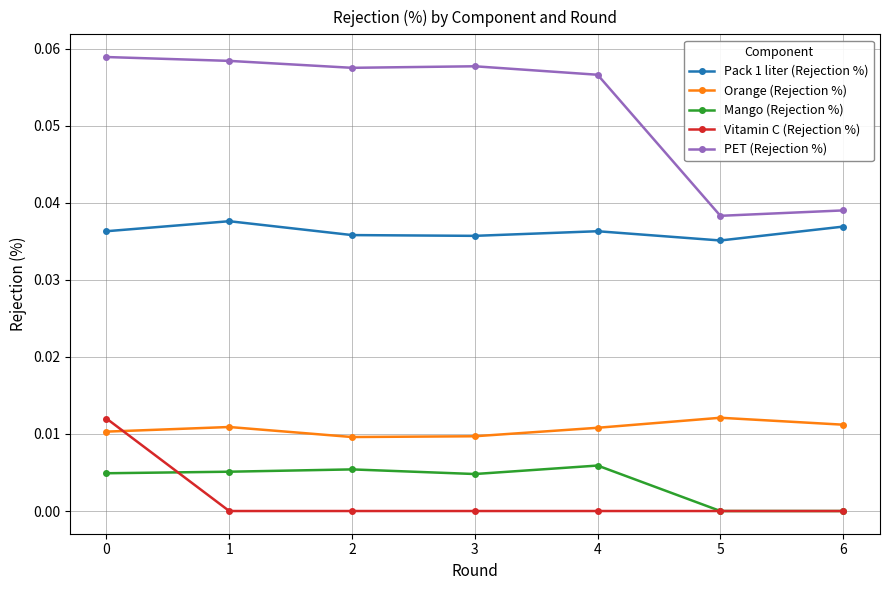

Is the value of Pack 1 liter (Rejection %) at 4 greater than the value of Vitamin C (Rejection %) at 6?

Yes